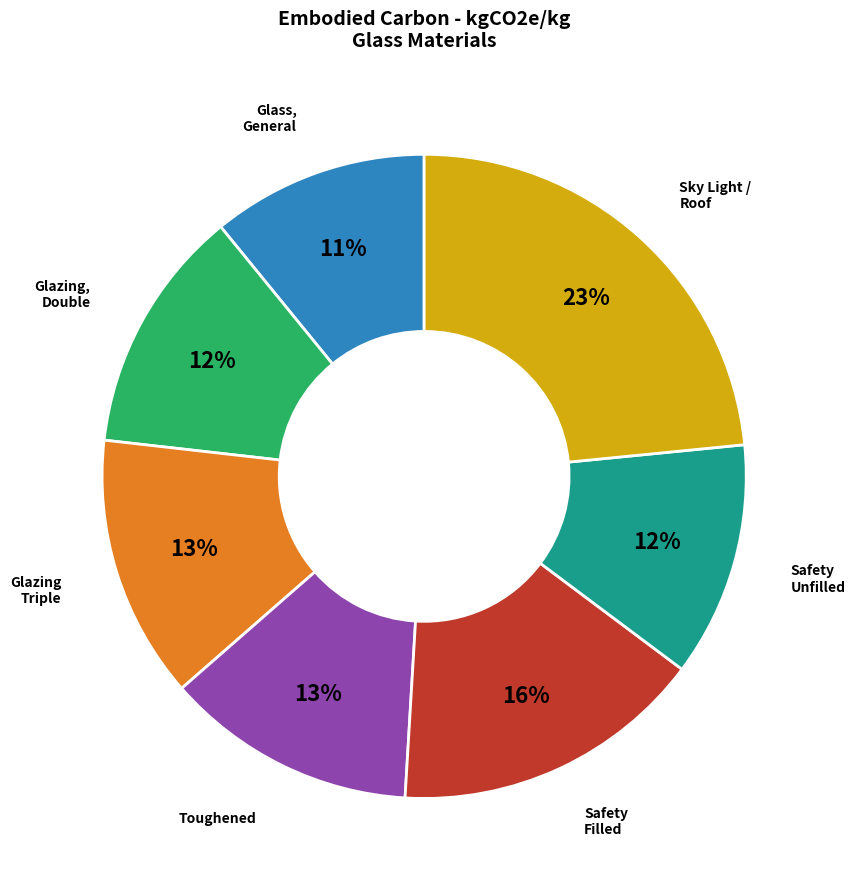

Is there a majority slice in this chart?

No